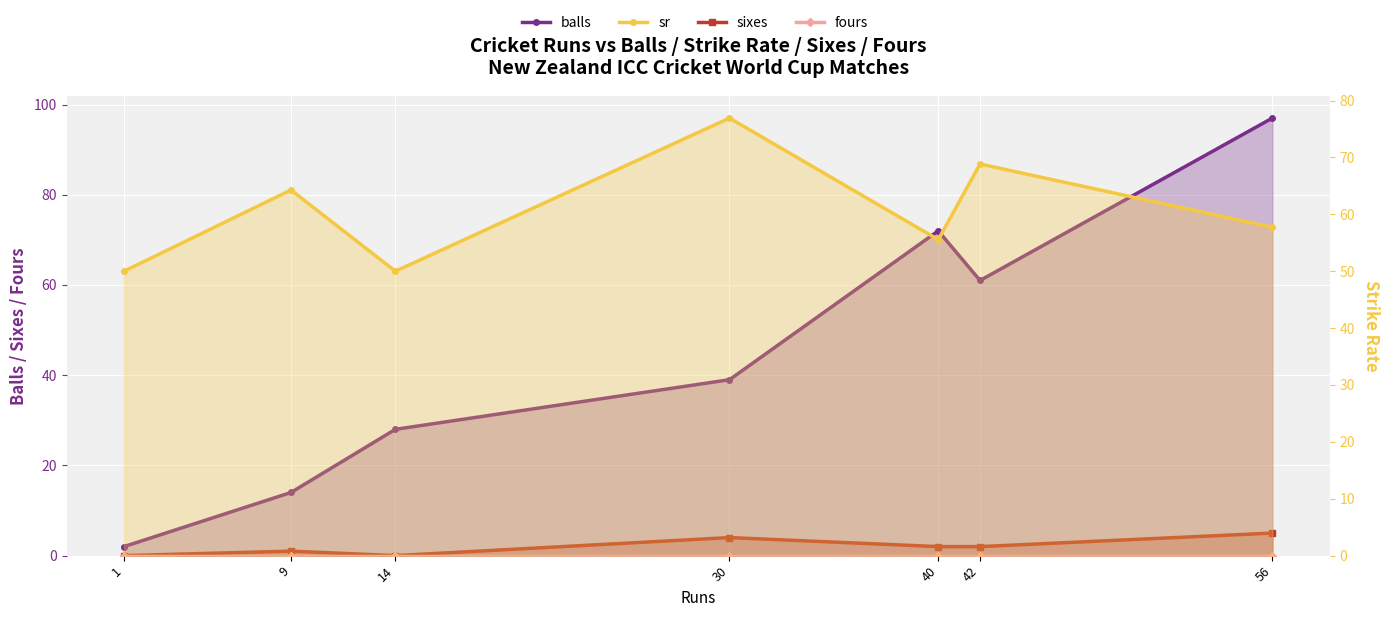

At which category does the chart reach its minimum across all series?

1